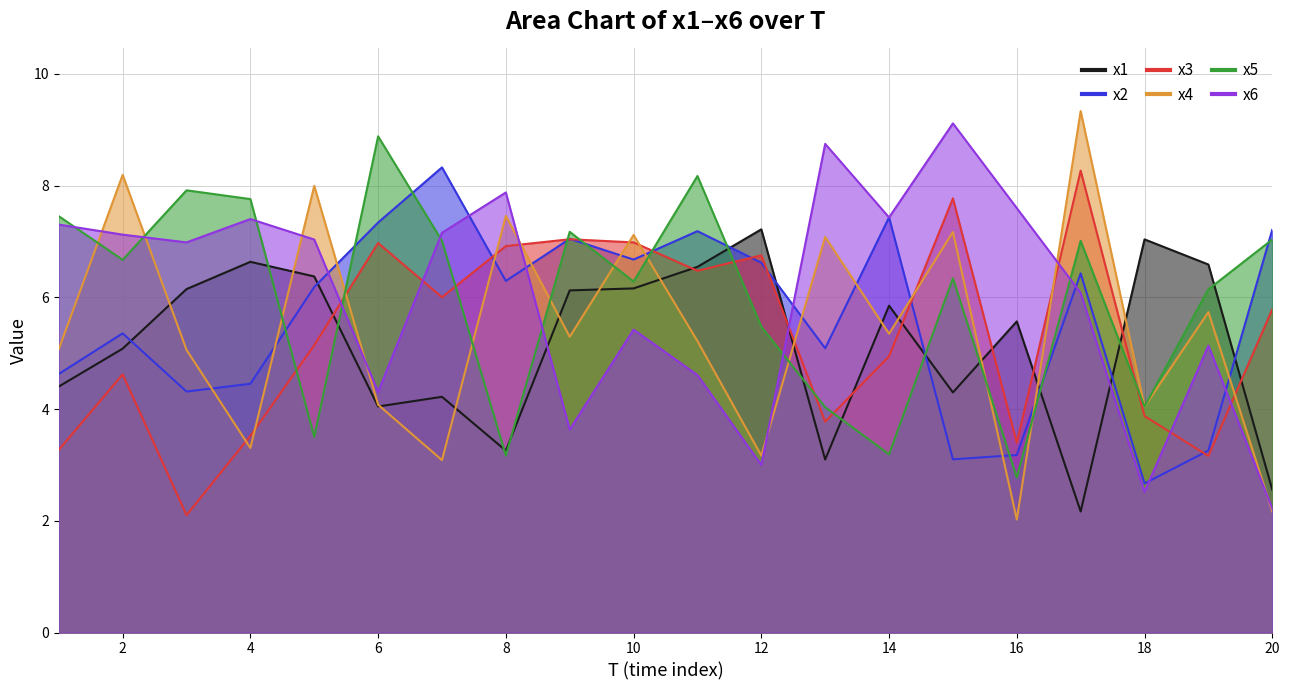

True or false: x4 has a value of 12.5 at 17.

False